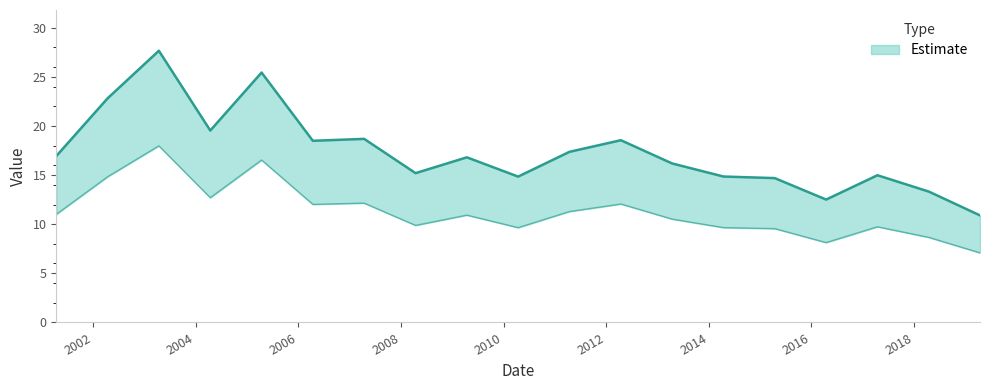

True or false: the data shows 26.4 at 2008-04-15.

False